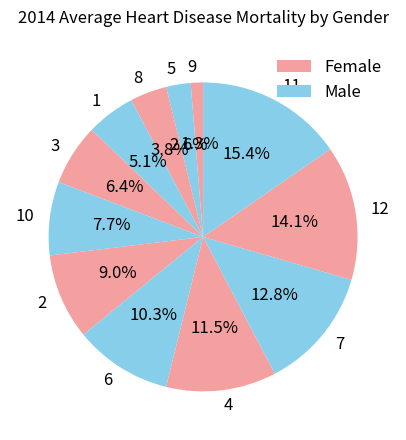

To the nearest percent, what is the difference between the largest and smallest slice percentages?

14%